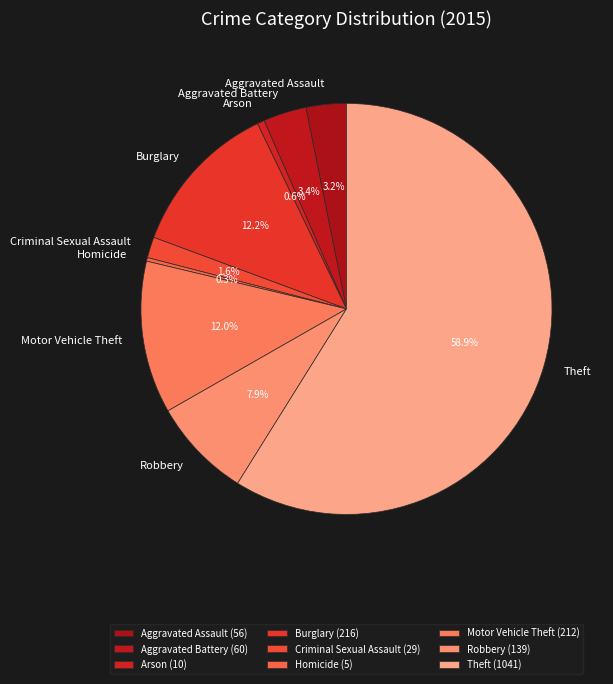

Is the sum of Burglary and Motor Vehicle Theft greater than half?

No